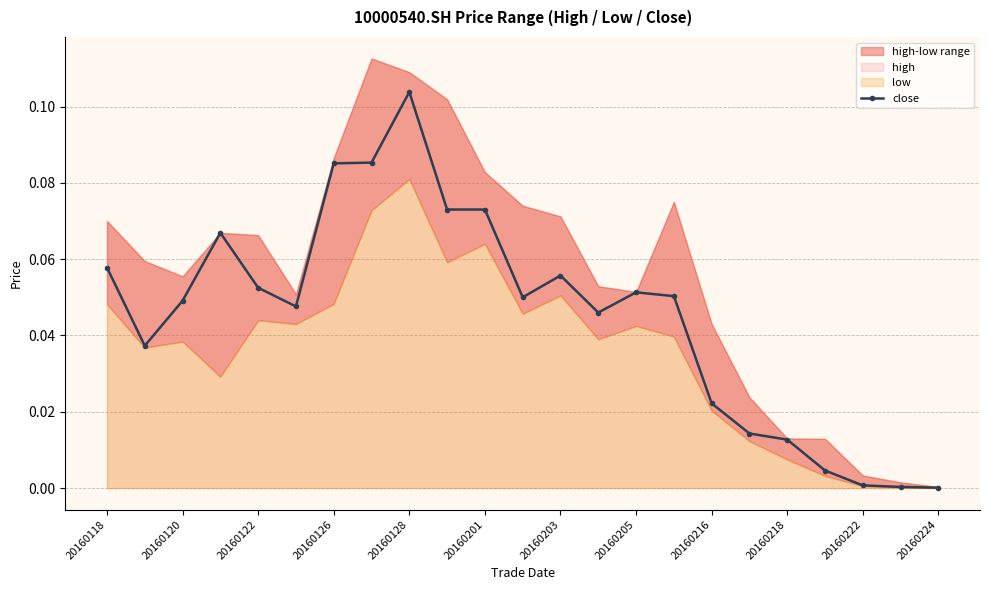

The close series shows 0.1 at 20160120. True or false?

False